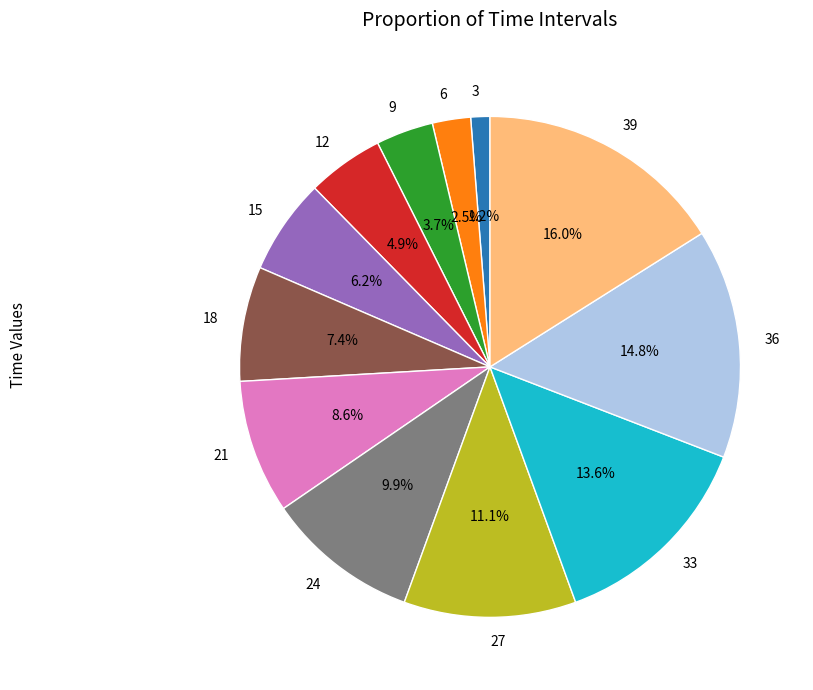

Approximately how many times larger is the value at 18 compared to 6?

3.0